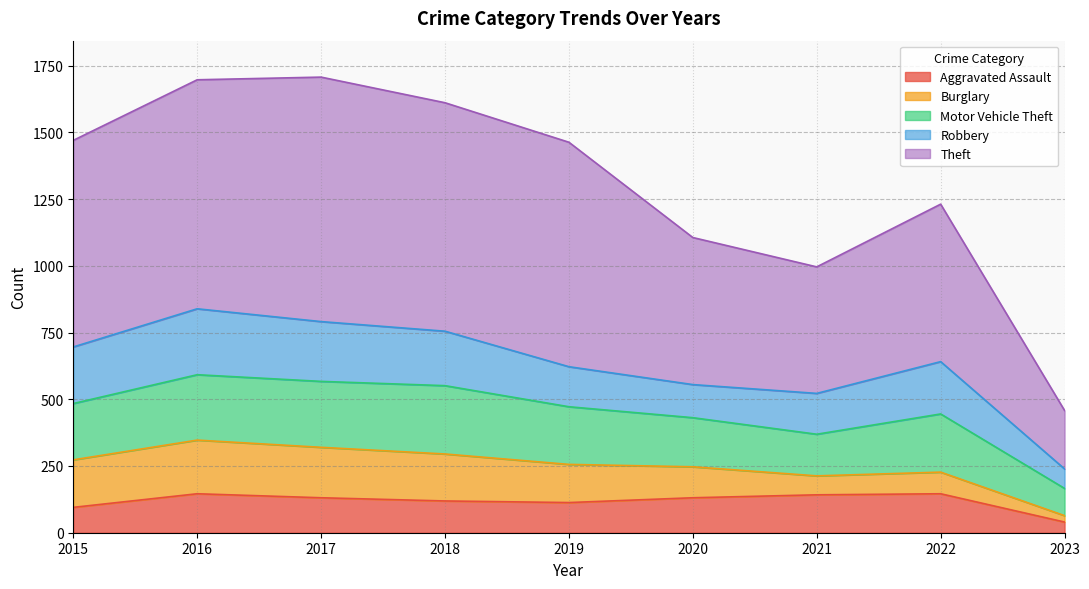

Reading left to right, list all the values displayed in this chart.

Aggravated Assault: 2015=95	2016=146	2017=131	2018=119	2019=113	2020=131	2021=142	2022=146	2023=40
Burglary: 2015=178	2016=201	2017=189	2018=176	2019=143	2020=116	2021=71	2022=81	2023=24
Motor Vehicle Theft: 2015=211	2016=245	2017=247	2018=256	2019=216	2020=184	2021=156	2022=218	2023=102
Robbery: 2015=212	2016=247	2017=224	2018=204	2019=150	2020=124	2021=153	2022=196	2023=73
Theft: 2015=774	2016=858	2017=916	2018=856	2019=841	2020=551	2021=474	2022=590	2023=219